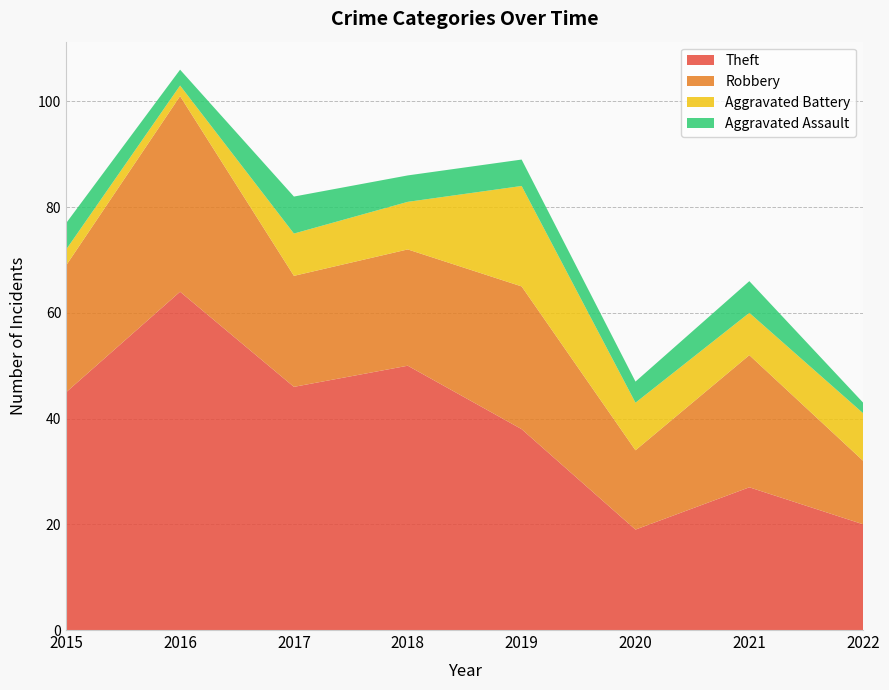

Reading left to right, extract all data points from this chart.

Theft: 2015=45	2016=64	2017=46	2018=50	2019=38	2020=19	2021=27	2022=20
Robbery: 2015=24	2016=37	2017=21	2018=22	2019=27	2020=15	2021=25	2022=12
Aggravated Battery: 2015=3	2016=2	2017=8	2018=9	2019=19	2020=9	2021=8	2022=9
Aggravated Assault: 2015=5	2016=3	2017=7	2018=5	2019=5	2020=4	2021=6	2022=2